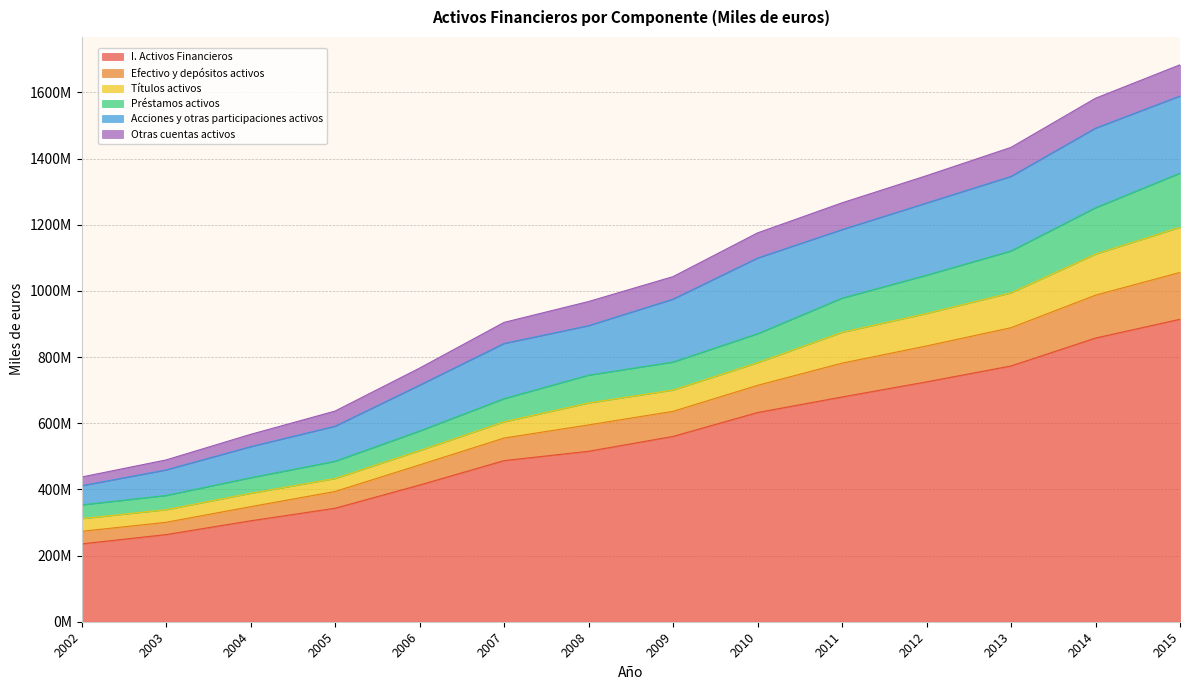

At which label does I. Activos Financieros reach its peak?

2015